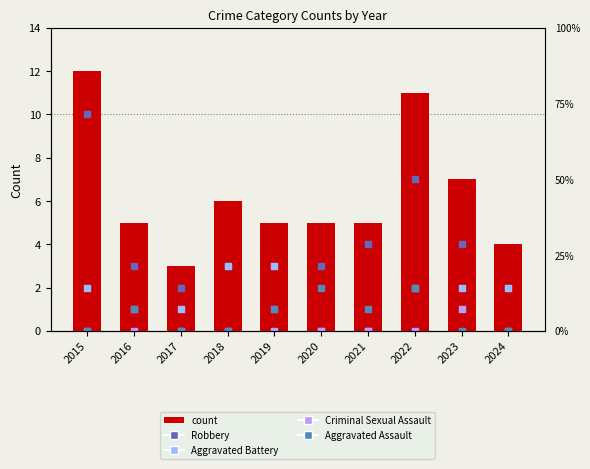

What is the total value across all series at 2022?

22